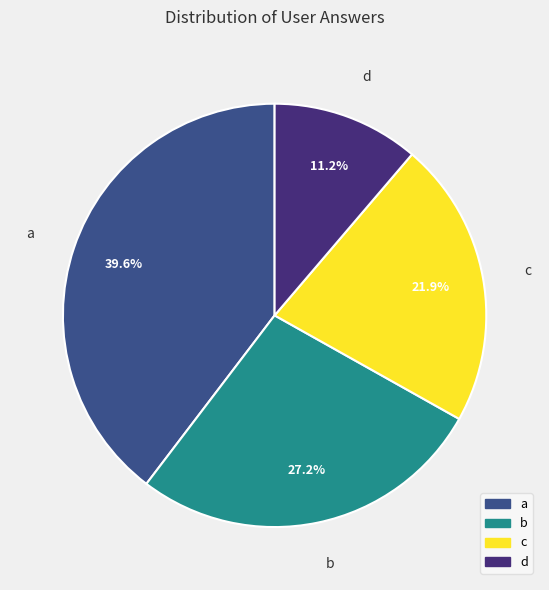

To the nearest percent, what percentage of the pie is d?

11%